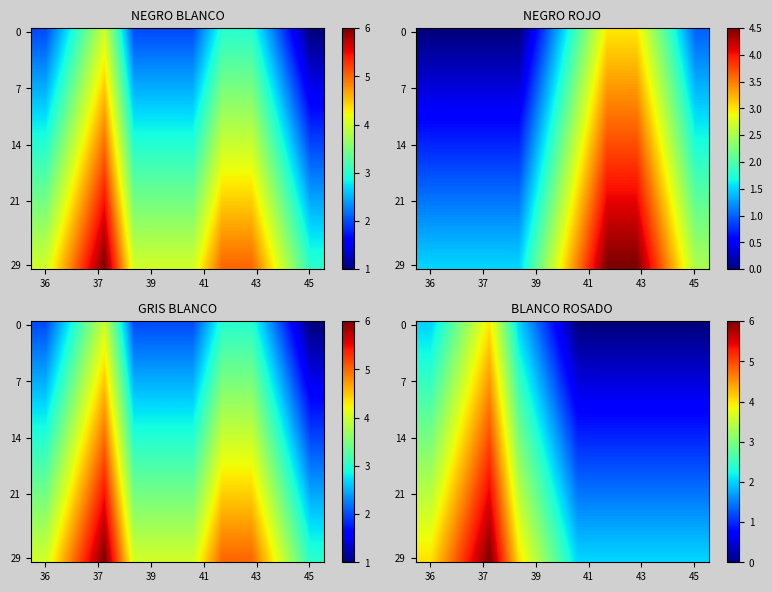

Count the number of categories in the chart.

10